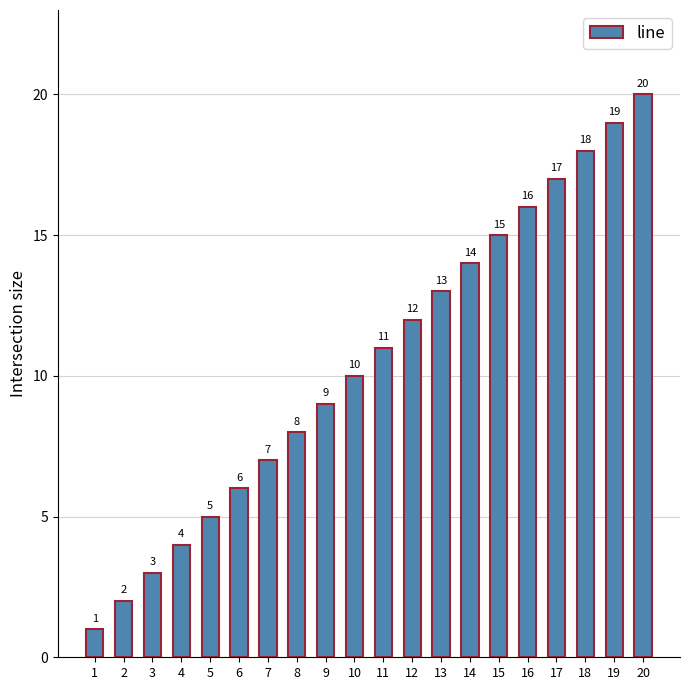

What is the difference between the maximum and second lowest values?

18